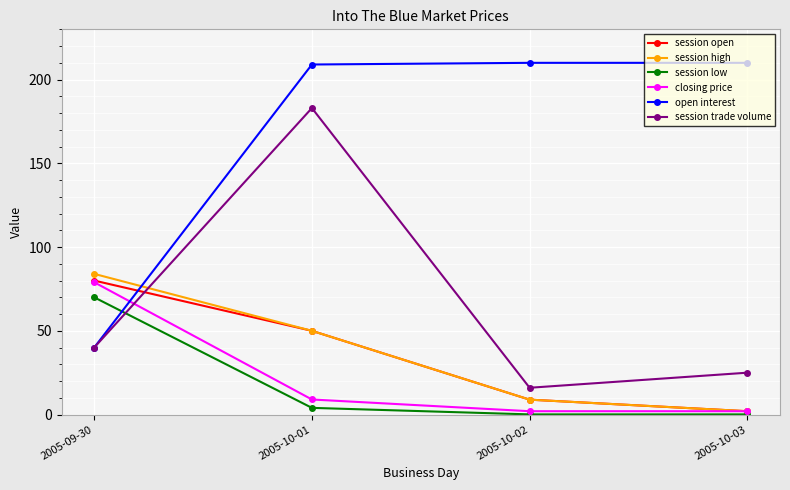

Where do session trade volume and session open first cross each other?

2005-09-30 and 2005-10-01